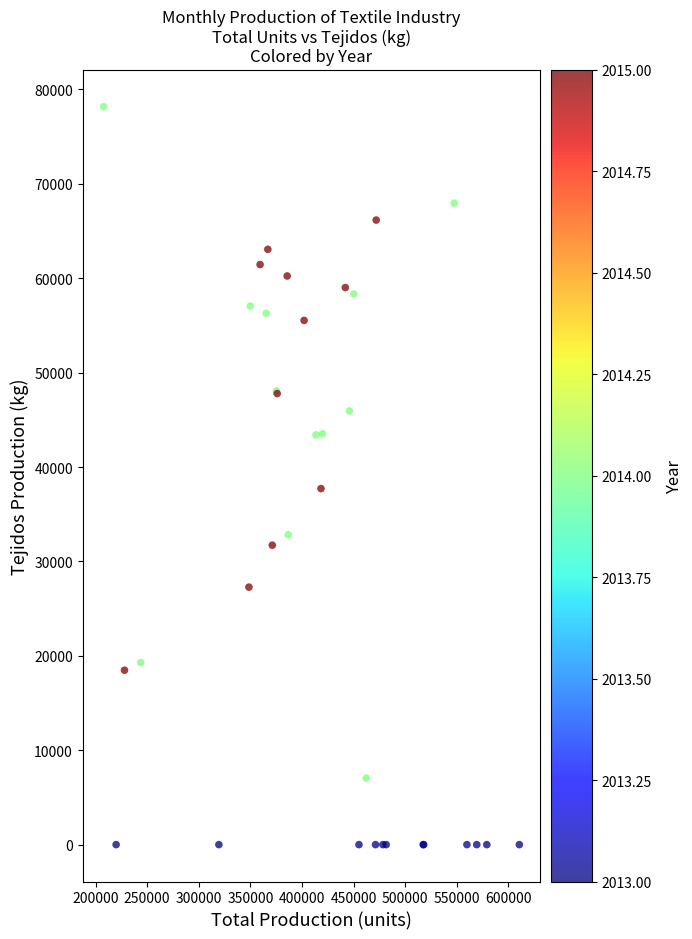

What Y value in the scatter plot is closest to 39086?

37717